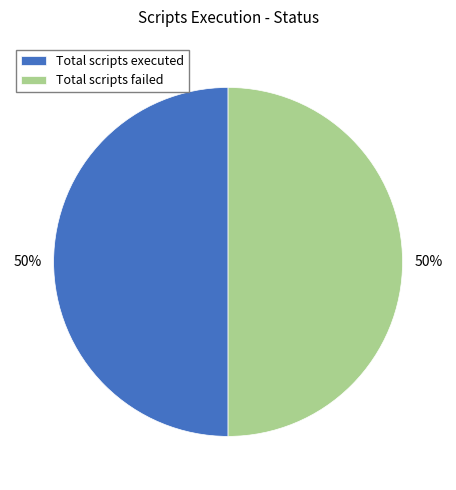

To the nearest percent, what is the average slice percentage?

50%